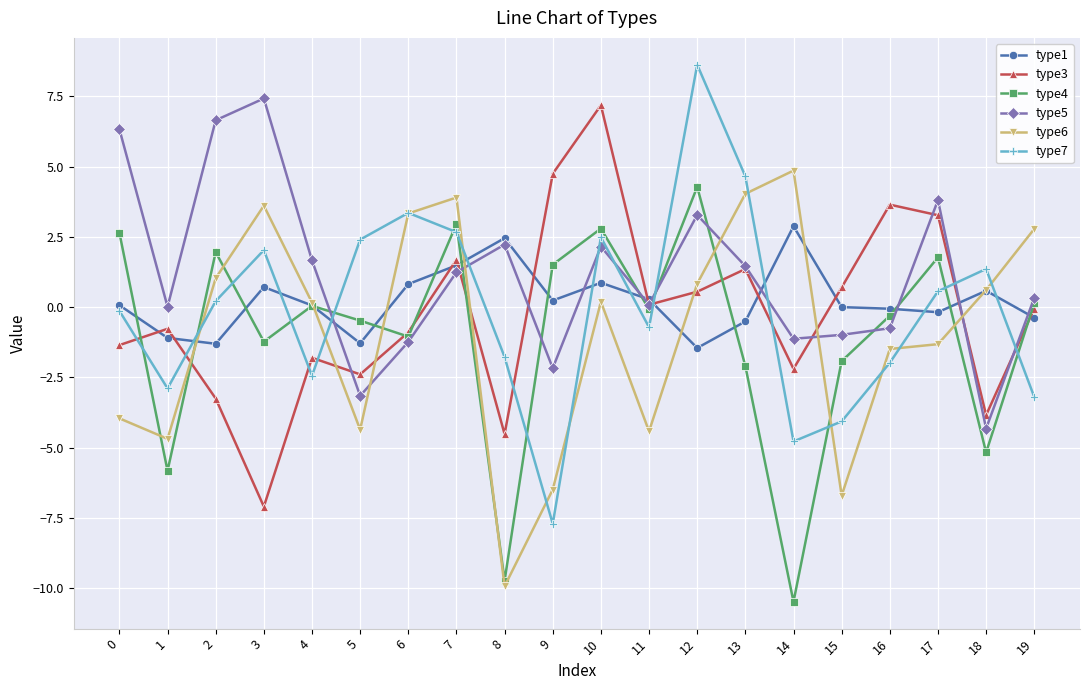

Is this an area chart (filled region under the line)?

No